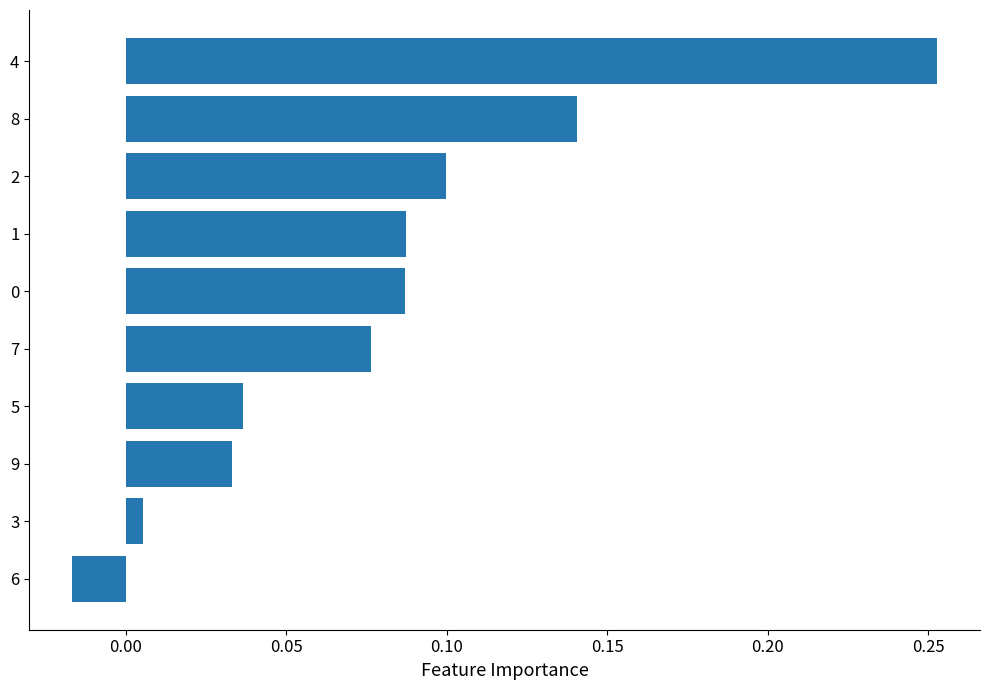

How many data points are less than 0?

1